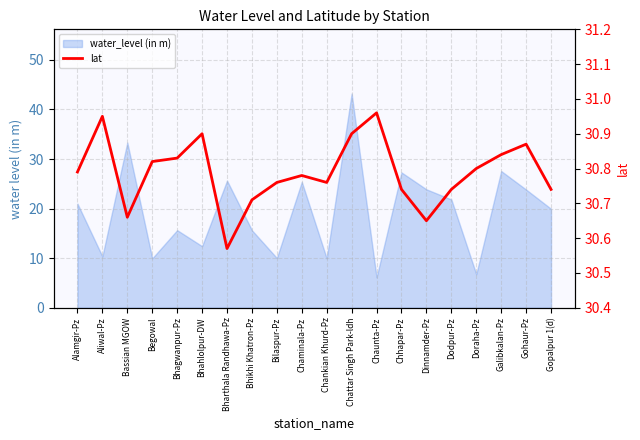

Between Bharthala Randhawa-Pz and Chhapar-Pz, which is larger?

Chhapar-Pz